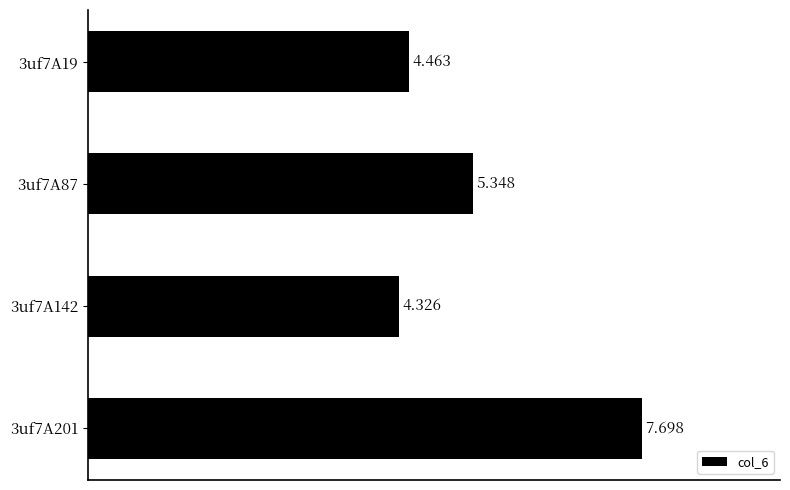

At which label is the value closest to 6?

3uf7A87